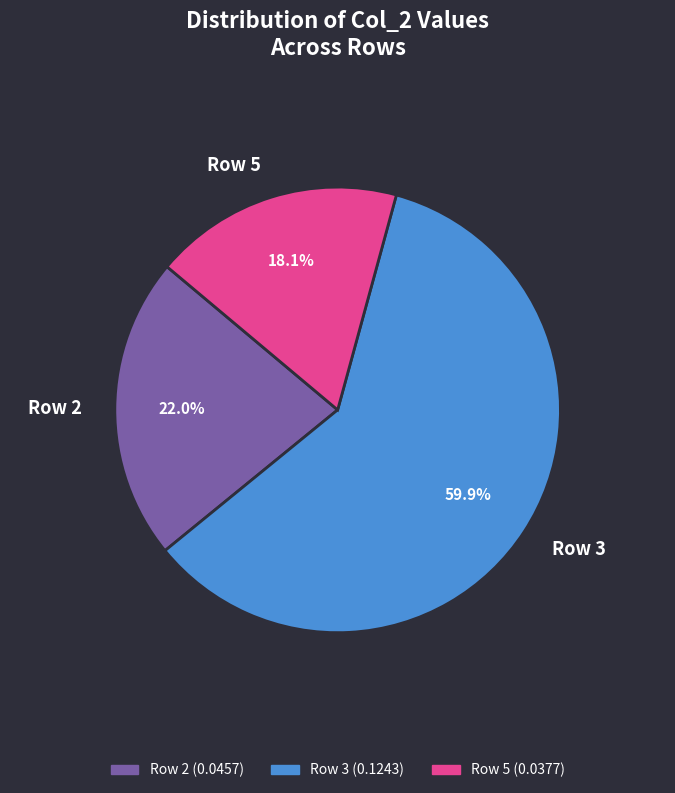

How many slices are in this pie chart?

3